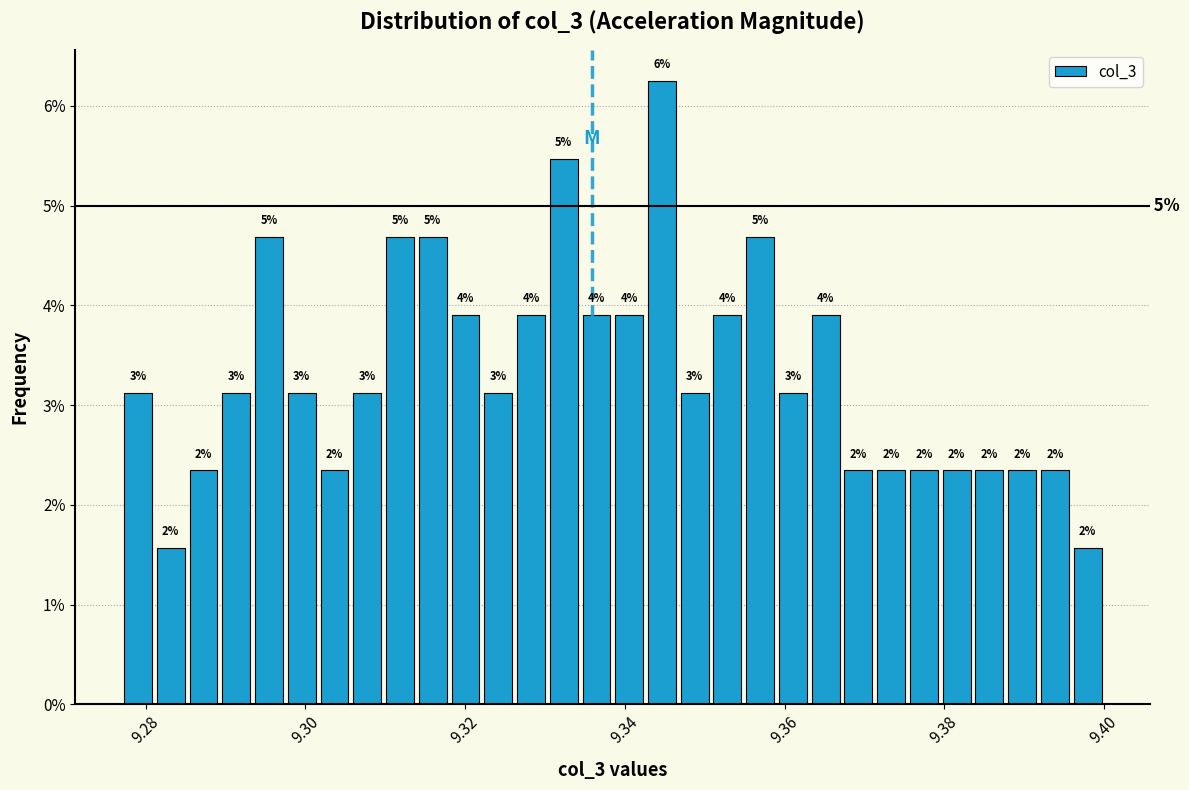

Around what value on the x-axis is the tallest bar? Give the approximate position of its centre, as read against the axis.

9.344